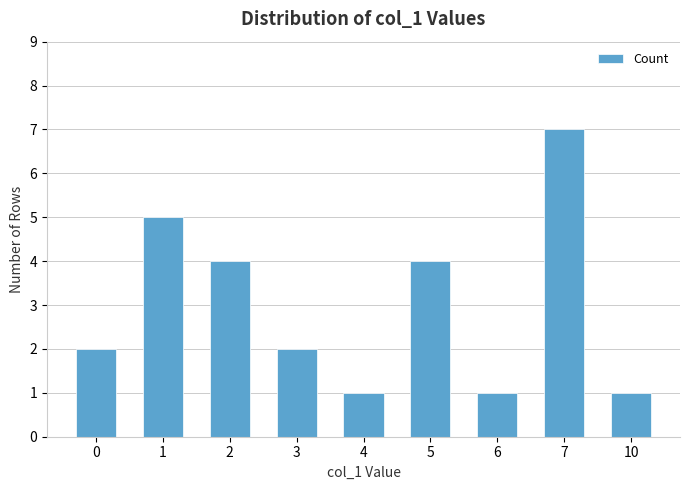

What is the difference between the second highest and second lowest values?

4